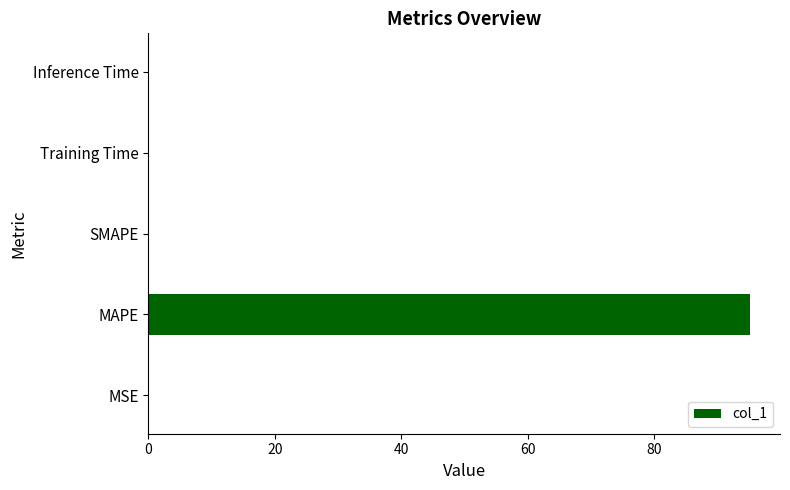

What is the maximum value shown in the chart?

95.1